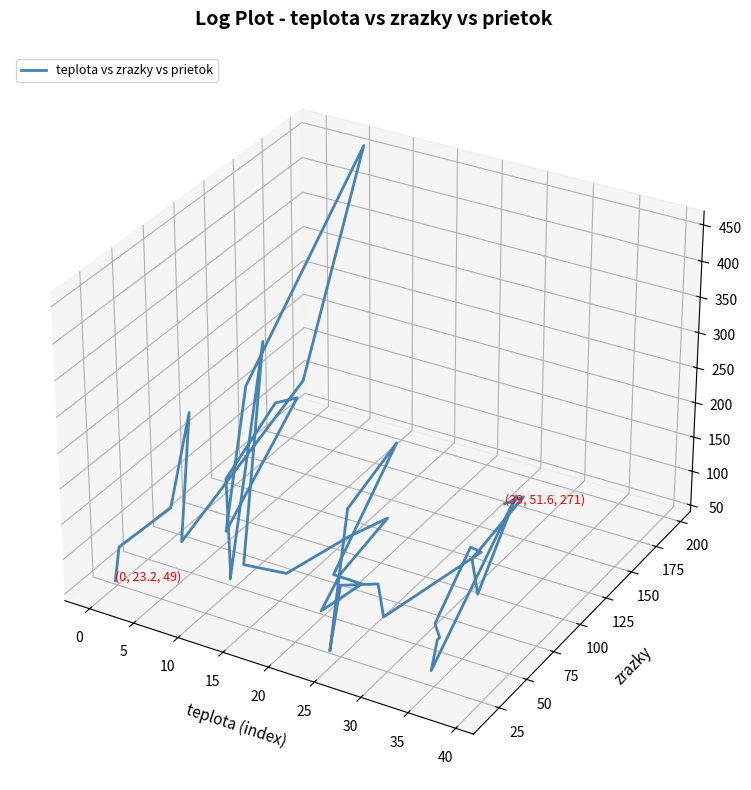

How many points are higher than both their immediate neighbors (excluding endpoints)?

10